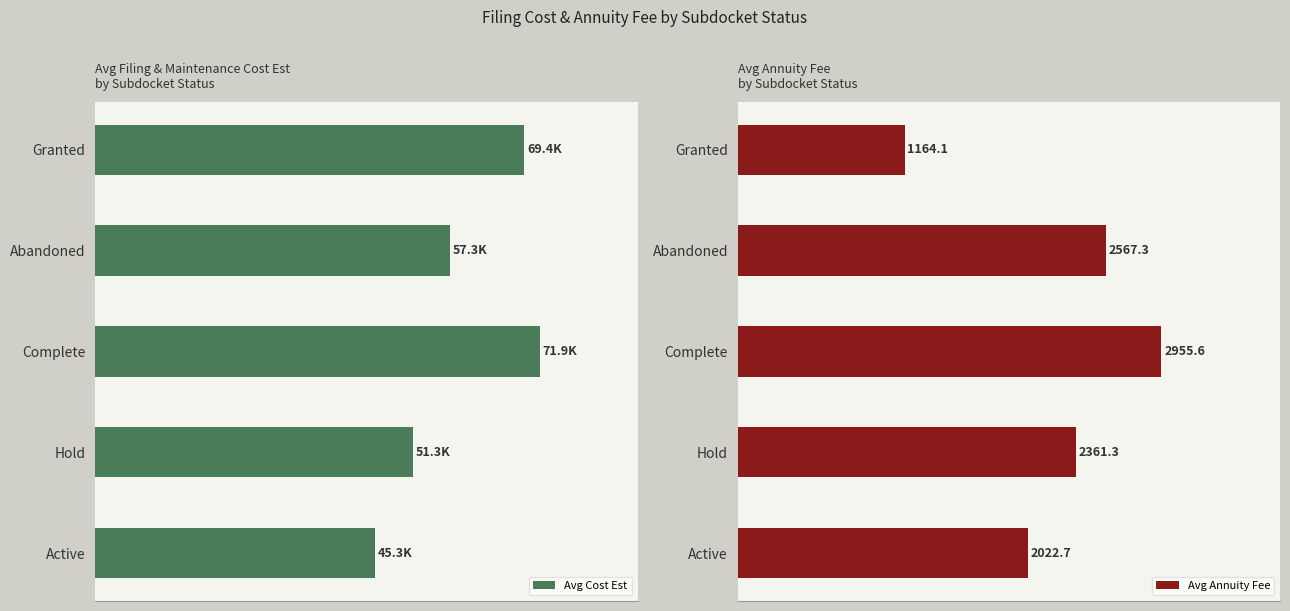

Are the bars grouped side by side (vs. stacked)?

Yes